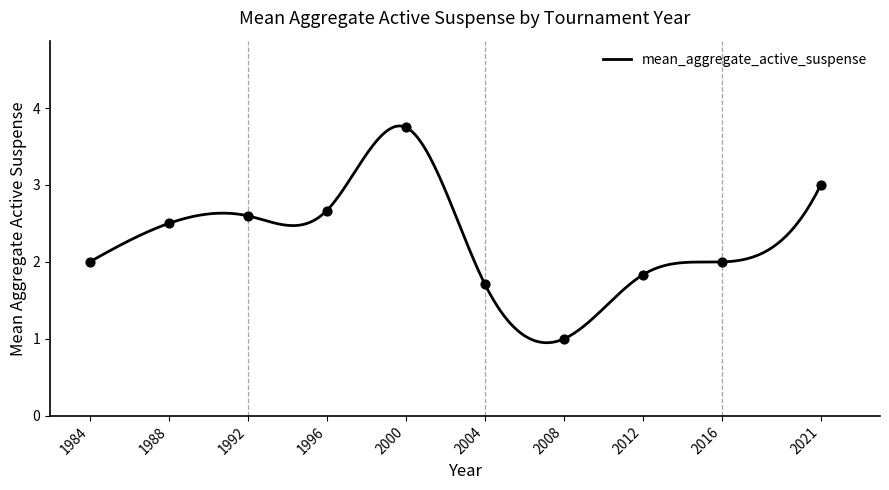

Between 2008 and 1992, which is larger?

1992